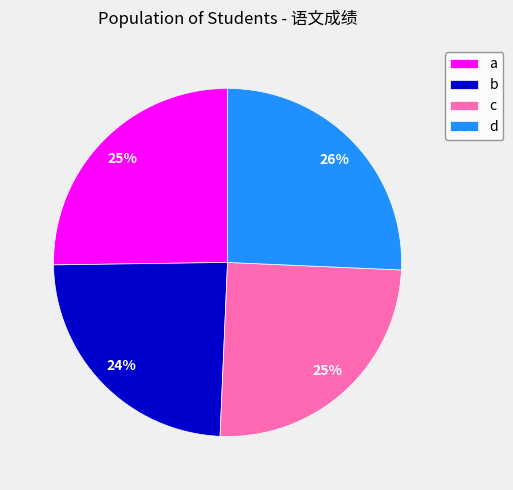

The d slice represents 36% of the pie. True or false?

False